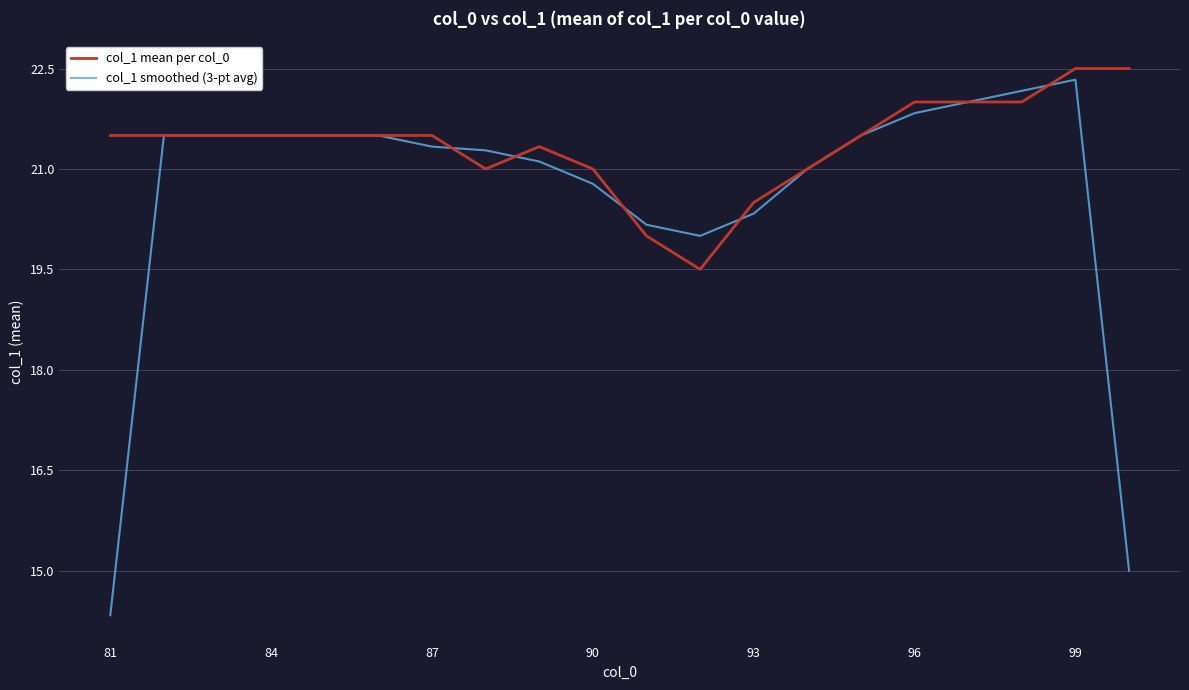

What is the greatest value displayed?

22.5